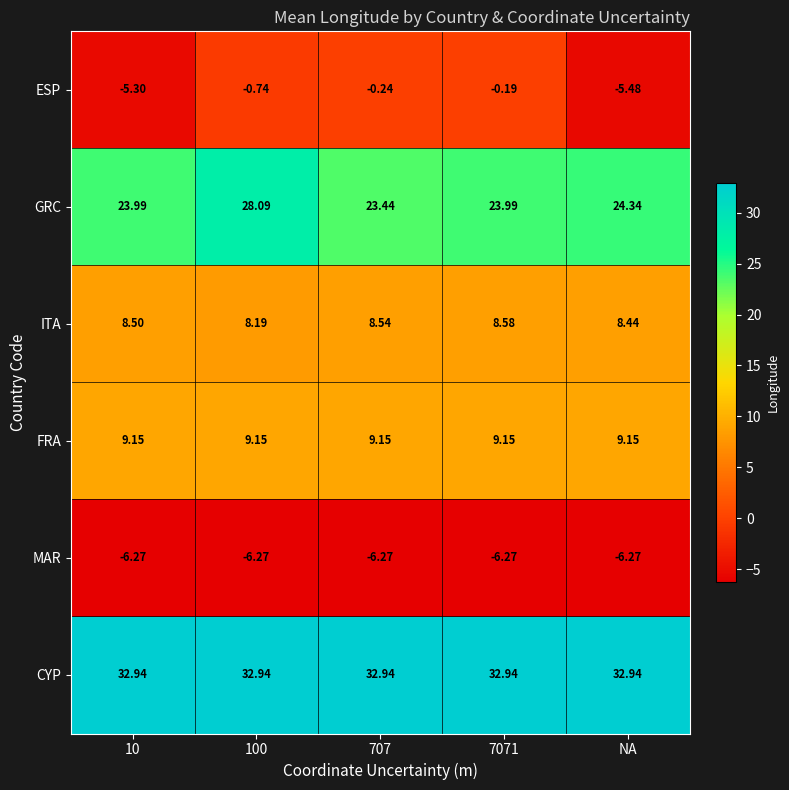

Which series has the largest range (max minus min)?

ESP